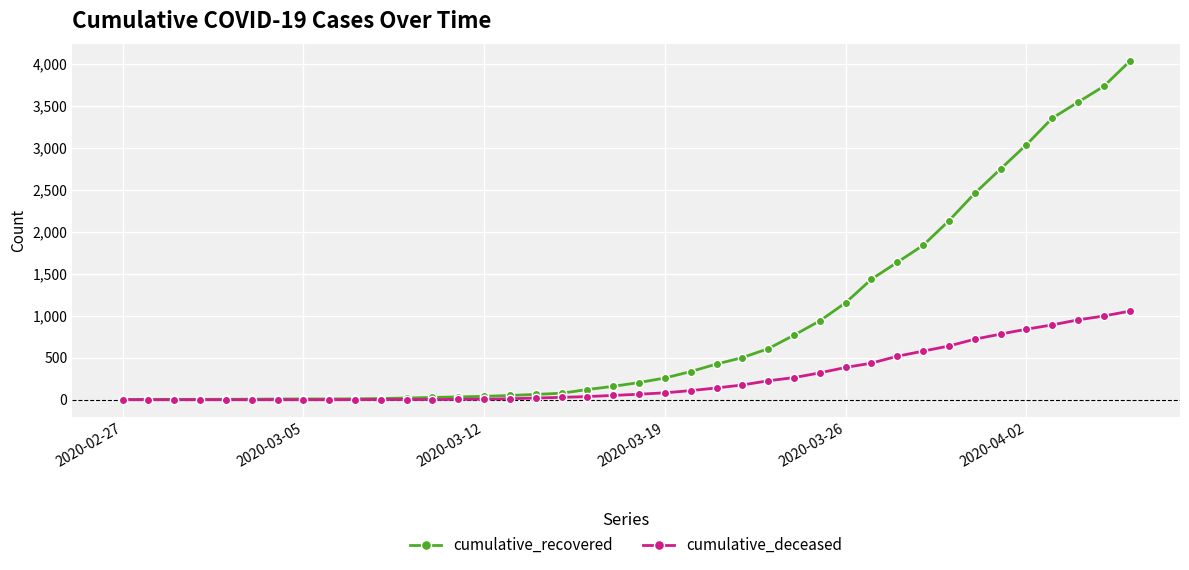

What is the value of the cumulative_recovered point at the 29th from the left?

1154